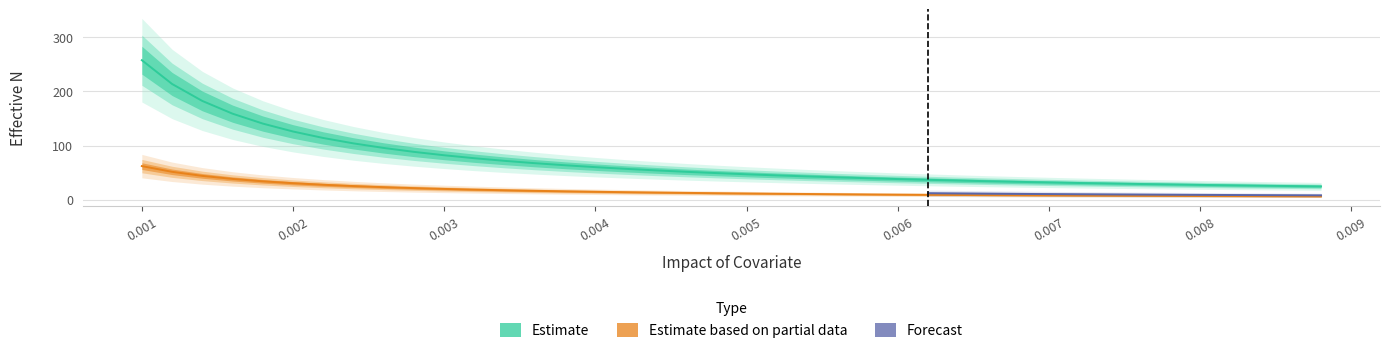

True or false: rvy and impact intersect in this chart.

False